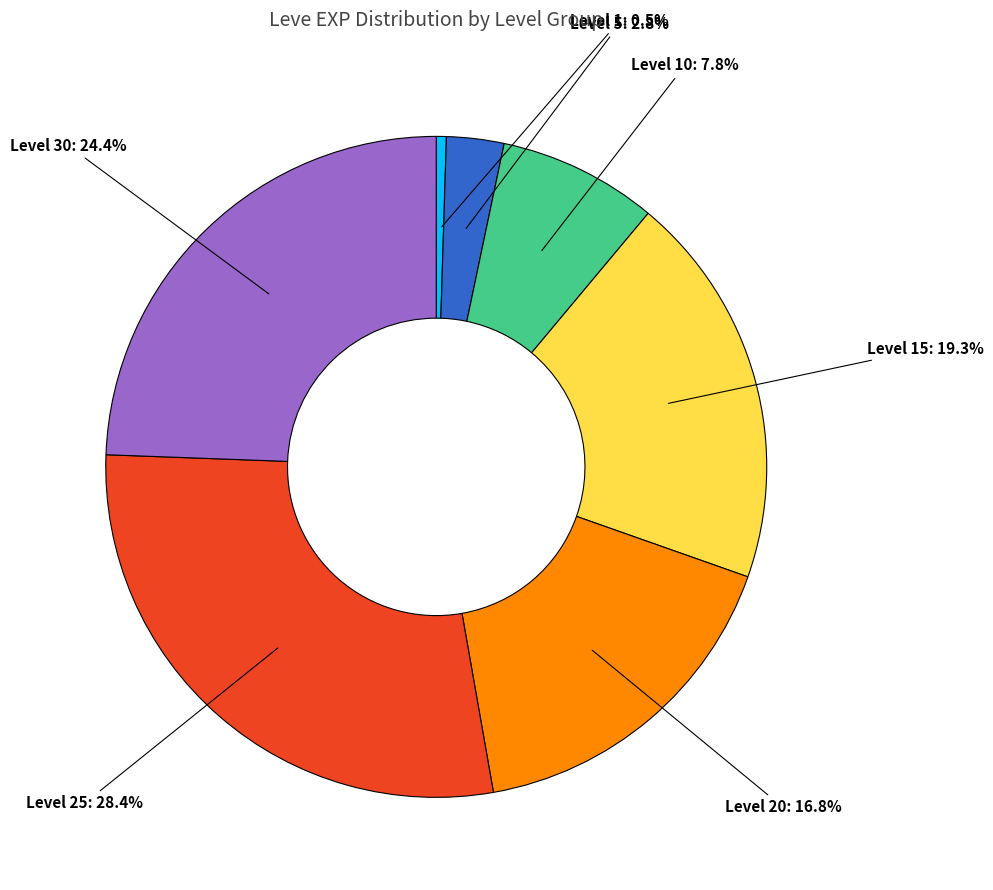

Is there a majority slice in this chart?

No